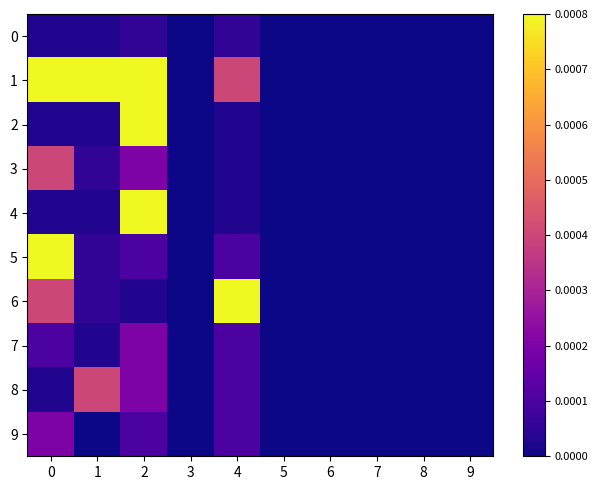

At which category is the sum across all series the highest?

2